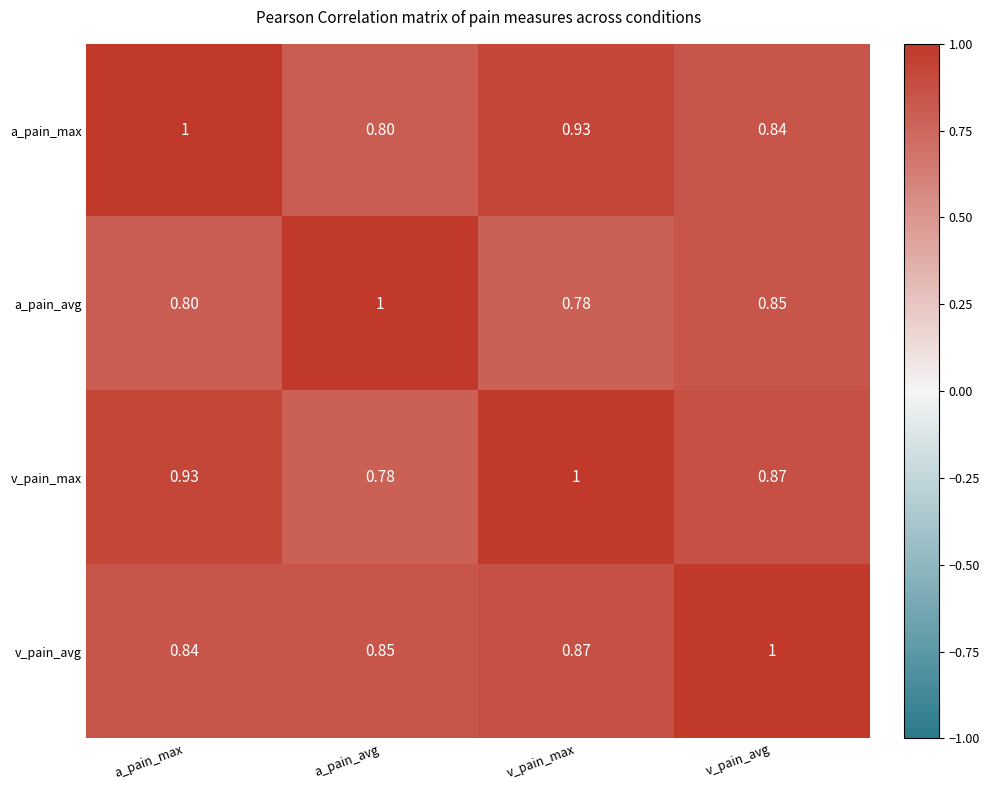

Which series has the largest total across all categories?

v_pain_max